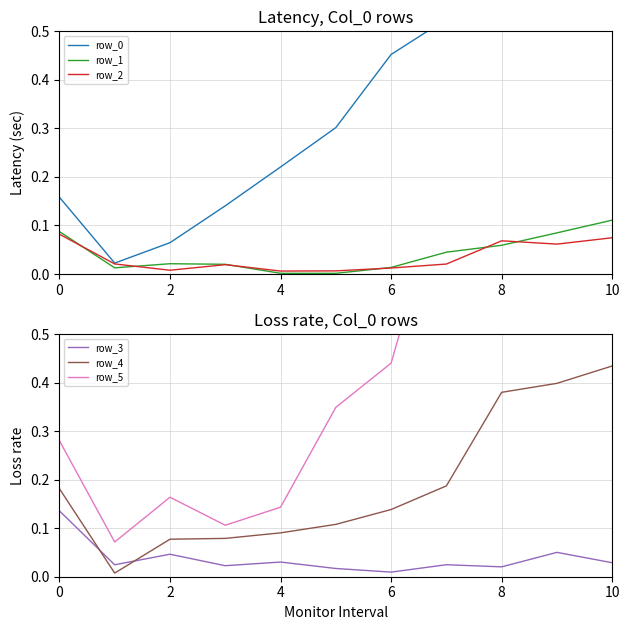

What is the difference between the maximum and minimum values in the row_1 series?

0.1